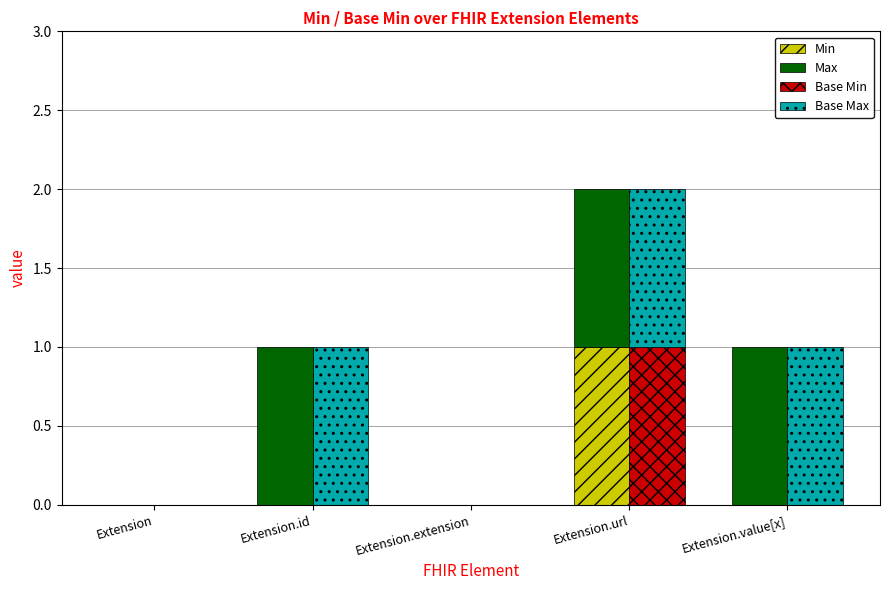

What are all the series names shown in the legend?

Min, Max, Base Min, Base Max